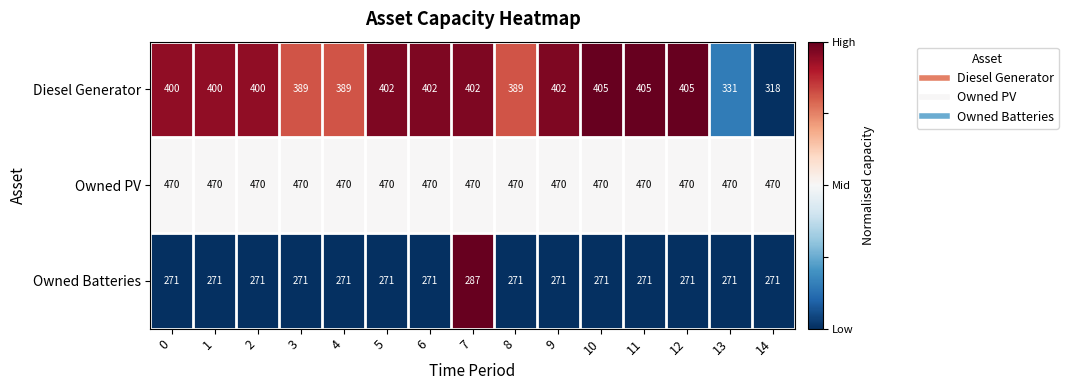

List the series in order of their peak value, highest first.

Owned PV, Diesel Generator, Owned Batteries